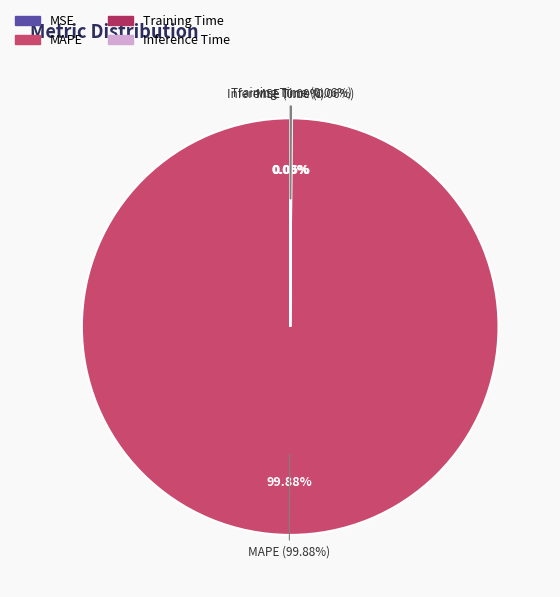

What percentage is the MAPE slice, to the nearest percent?

100%